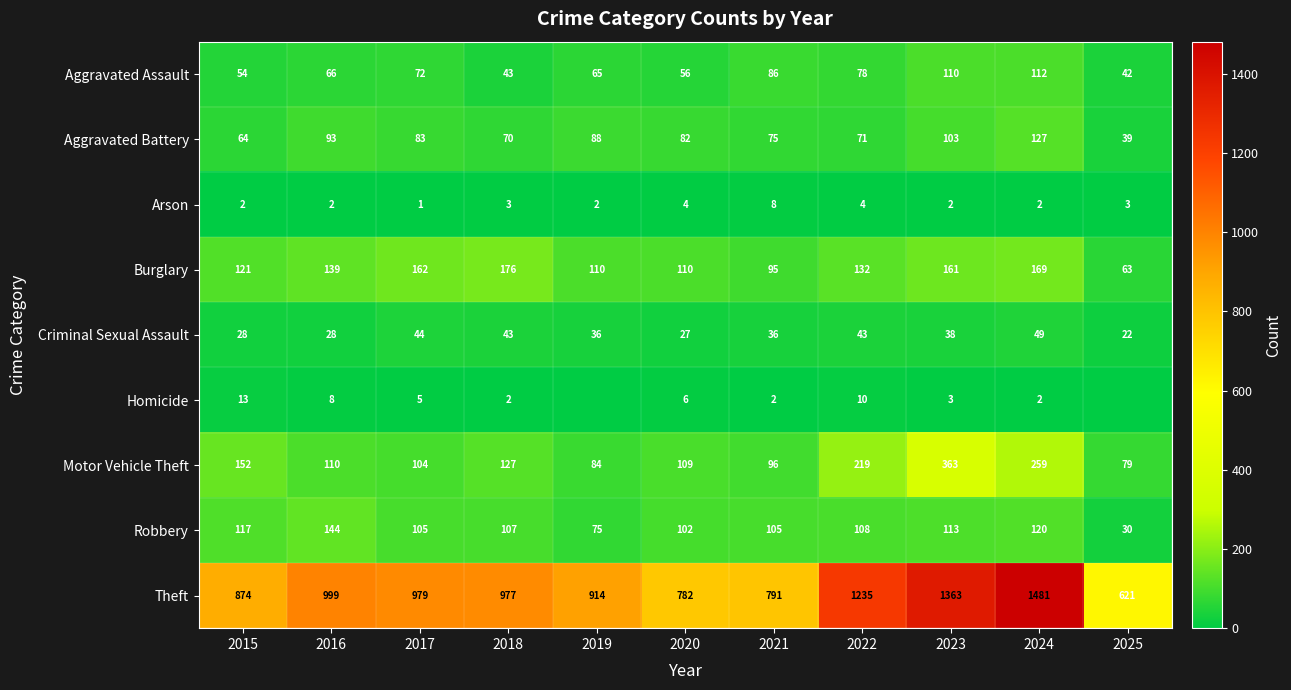

What is the difference between the second highest and second lowest values in the Aggravated Assault series?

67